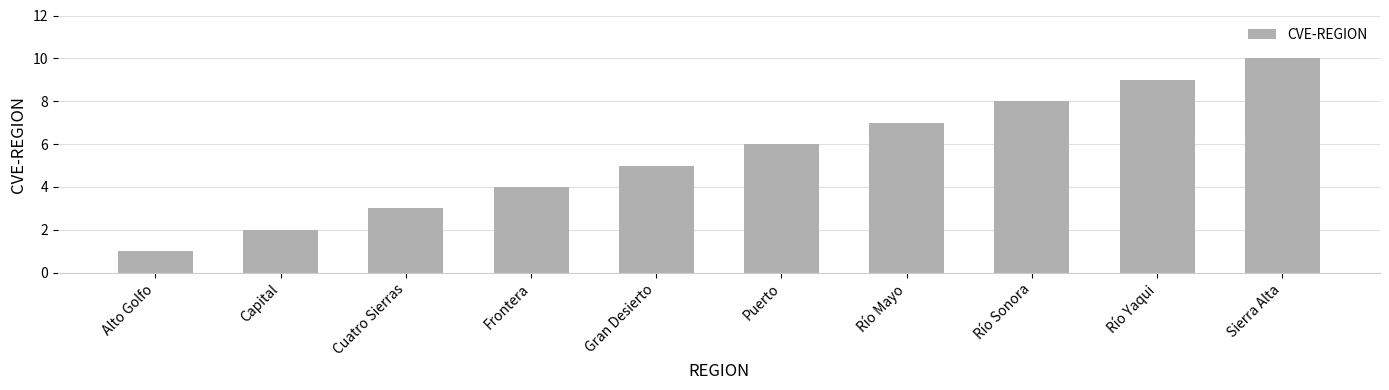

What is the label of the 8th bar from the right?

Cuatro Sierras